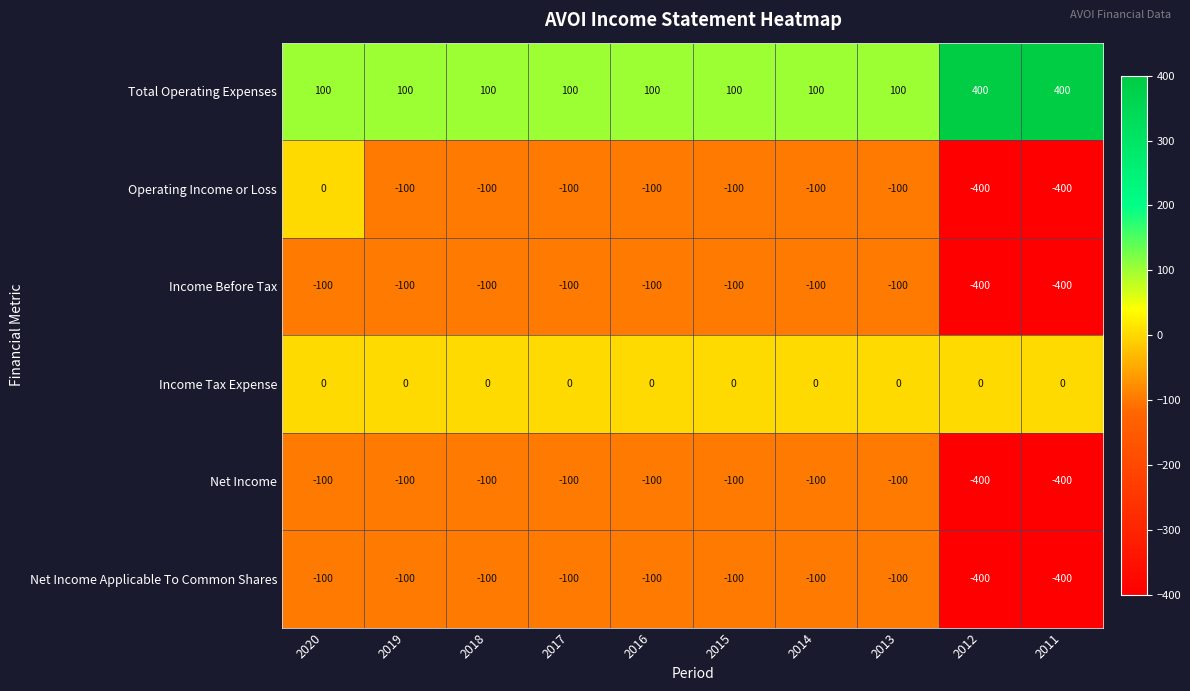

What is the total value across all series at 2013?

-300